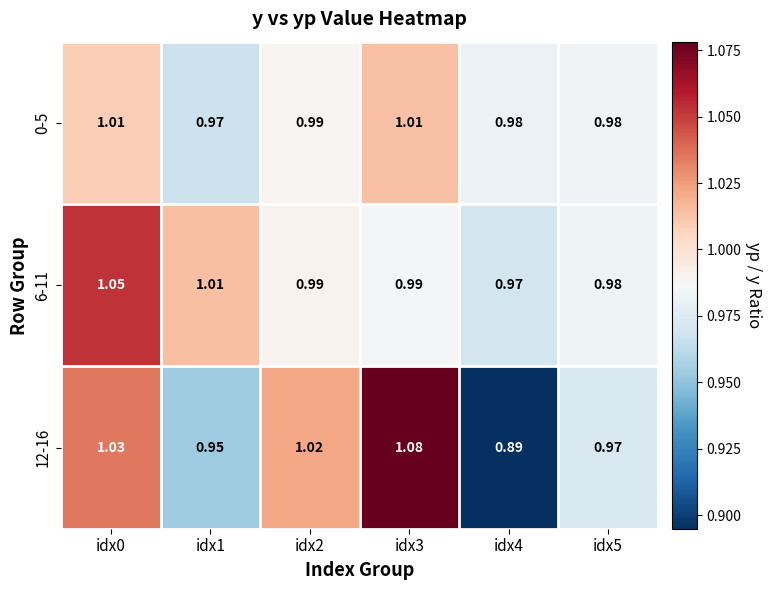

Is the value of 12-16 at idx3 greater than the value of 0-5 at idx0?

Yes